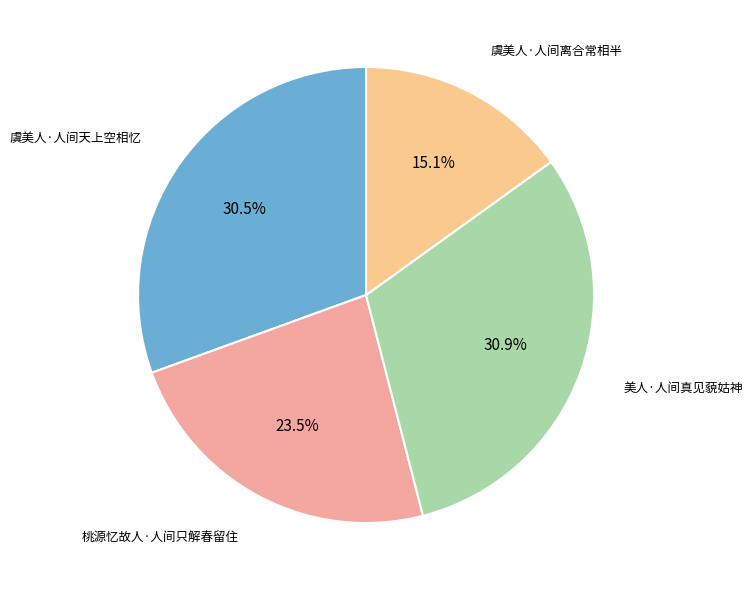

What is the smallest slice in the pie chart?

虞美人·人间离合常相半